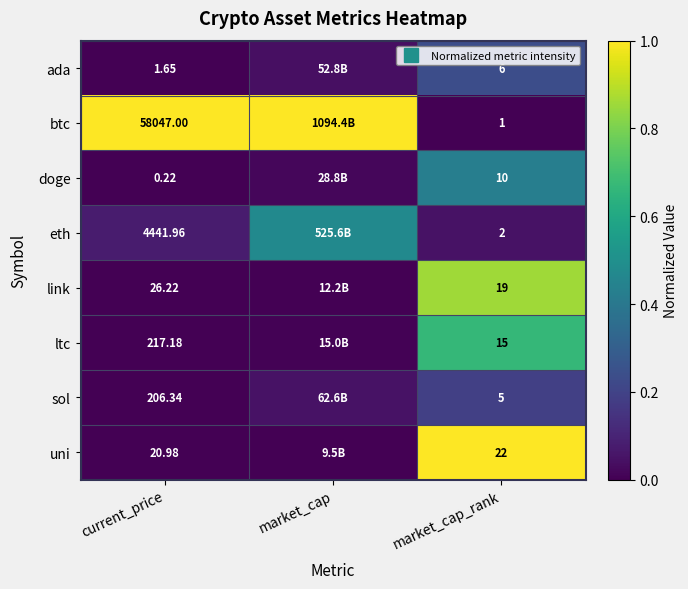

Is the value of sol at current_price greater than the value of uni at market_cap?

Yes